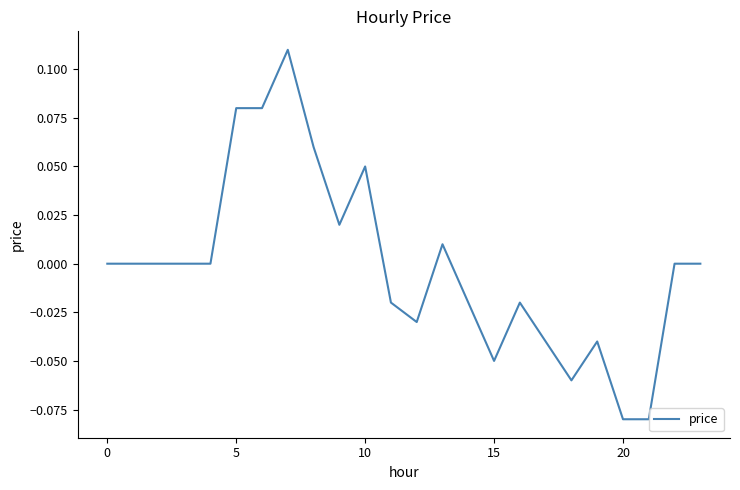

How many points are higher than both their immediate neighbors (excluding endpoints)?

5